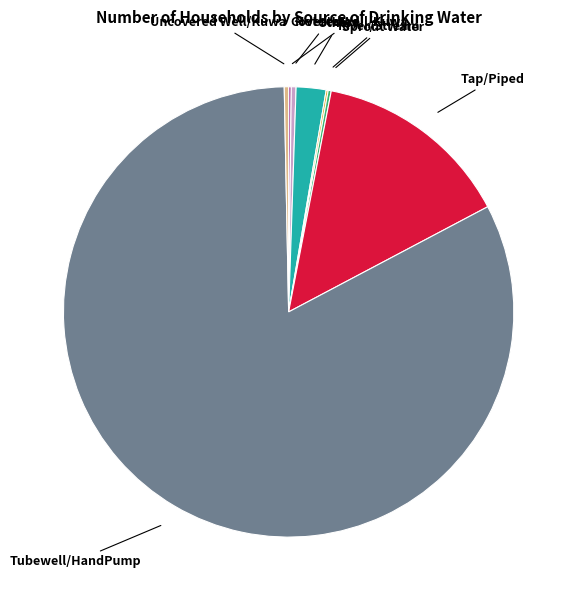

What is the largest slice in the pie chart?

Tubewell/HandPump